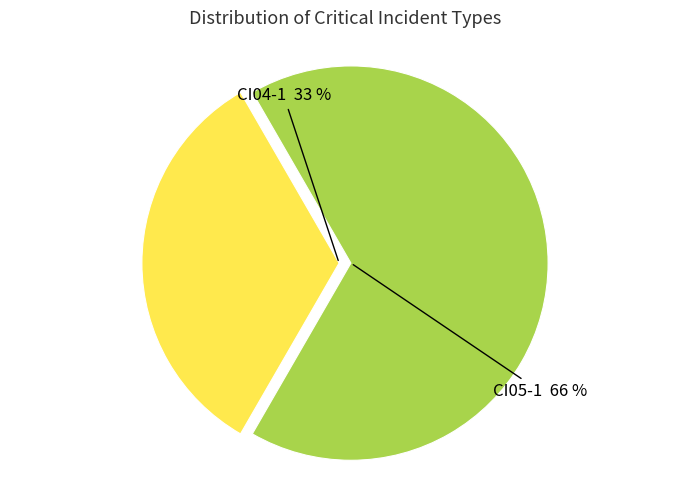

To the nearest percent, what portion does CI04-1 represent?

33%